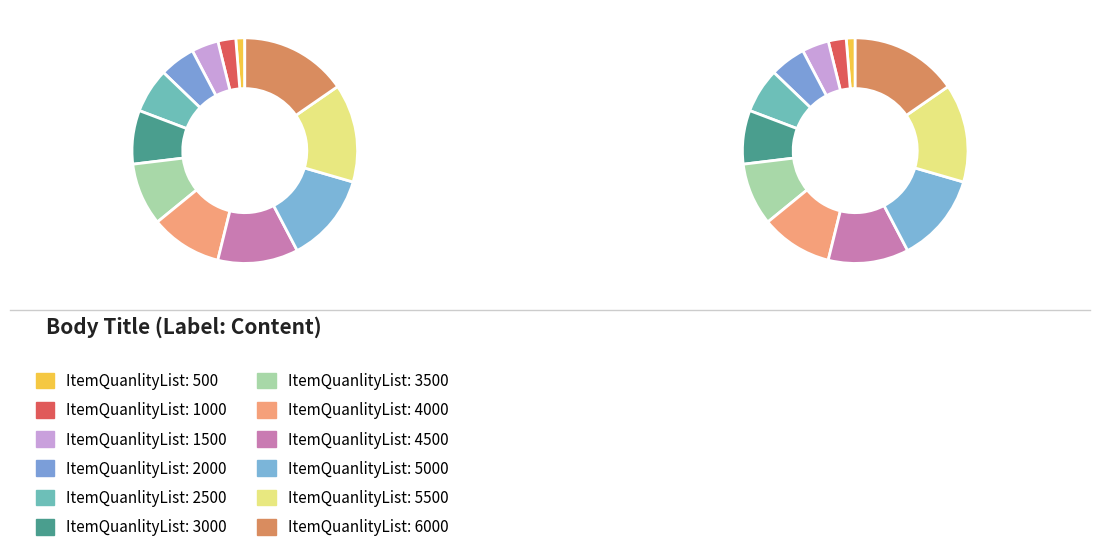

Is 6000 the majority of the pie?

No